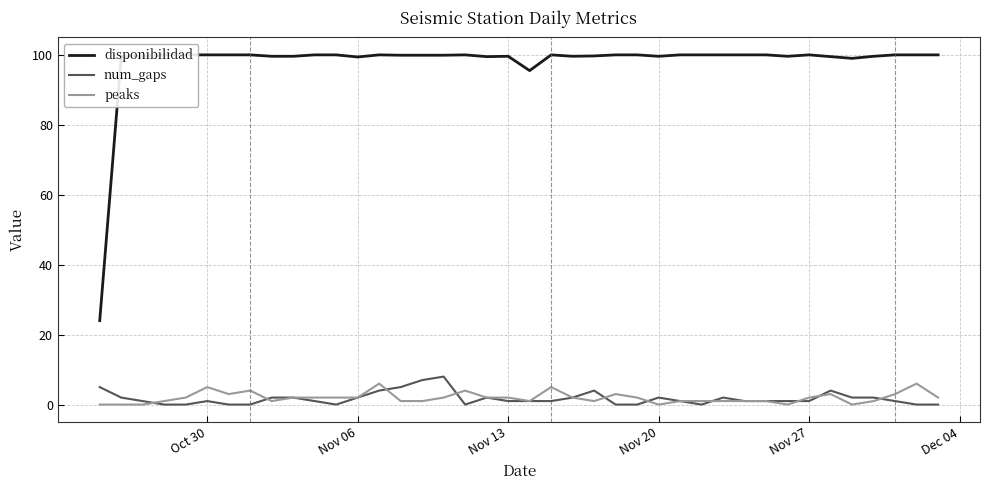

True or false: peaks has a value of 2 at Nov 13.

True